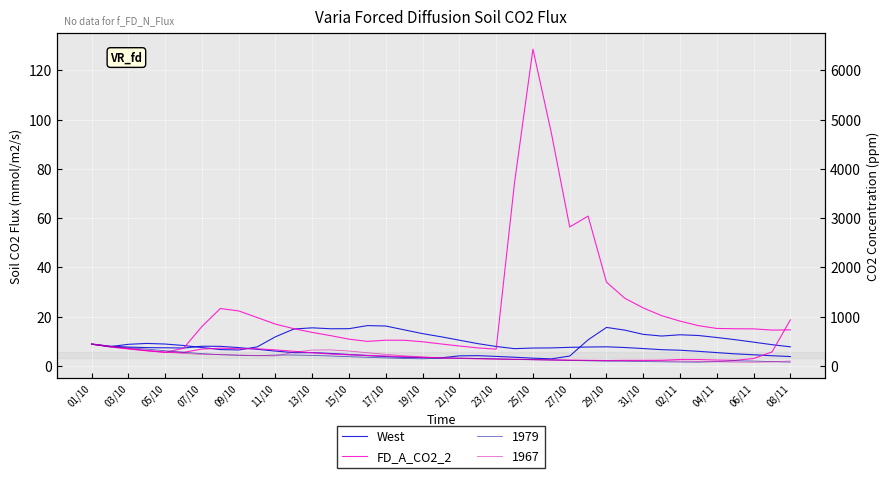

Count the number of categories in the chart.

39